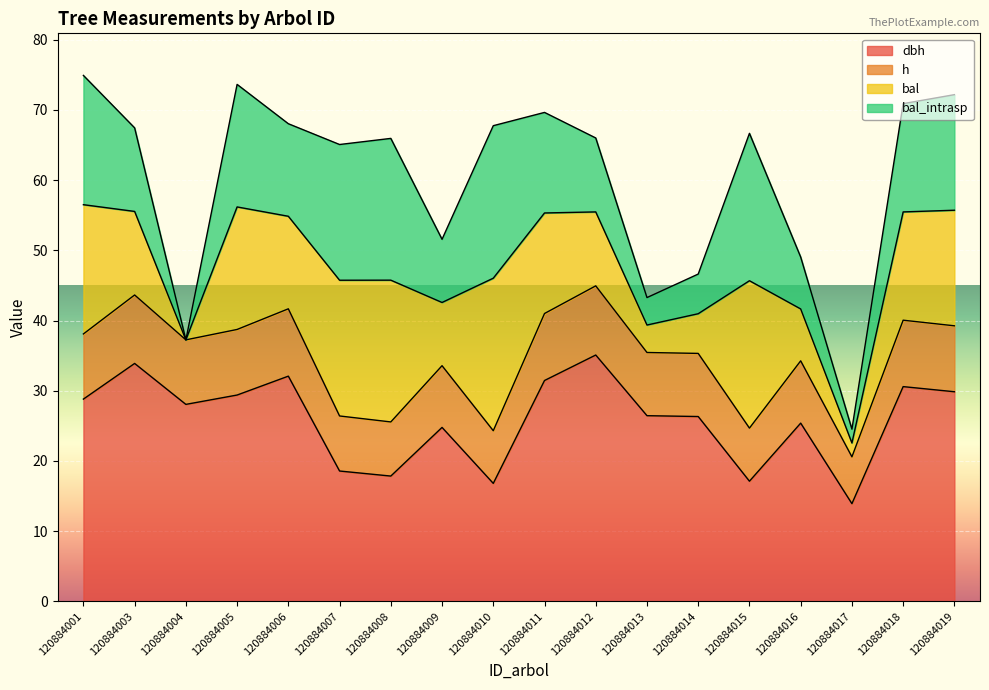

The value of dbh at 120884014 is 40.5. True or false?

False